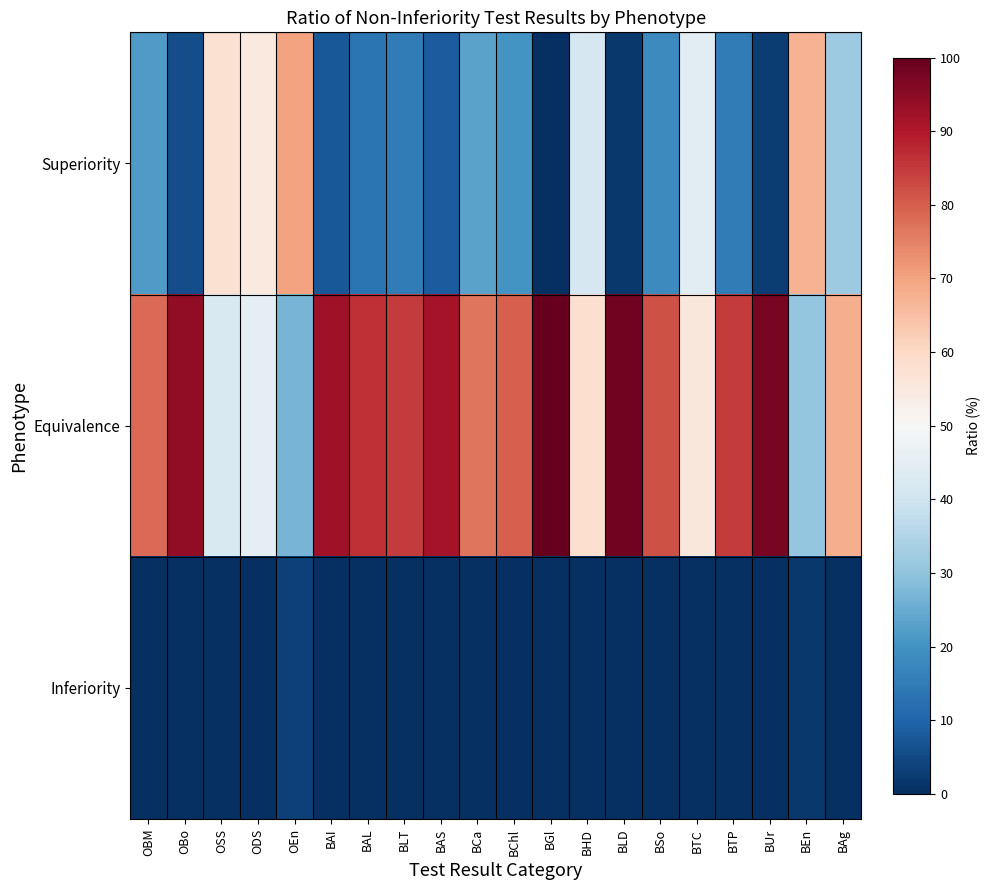

Reading left to right, list all the values displayed in this chart.

Superiority: OBM=21.7	OBo=5.8	OSS=57.5	ODS=55.0	OEn=70.0	BAI=7.5	BAL=13.3	BLT=15.0	BAS=8.3	BCa=23.3	BChl=20.0	BGl=0.0	BHD=41.7	BLD=1.7	BSo=18.3	BTC=44.2	BTP=15.0	BUr=2.5	BEn=67.5	BAg=31.7
Equivalence: OBM=78.3	OBo=94.2	OSS=42.5	ODS=45.0	OEn=26.7	BAI=92.5	BAL=86.7	BLT=85.0	BAS=91.7	BCa=76.7	BChl=80.0	BGl=100.0	BHD=58.3	BLD=98.3	BSo=81.7	BTC=55.8	BTP=85.0	BUr=97.5	BEn=30.8	BAg=68.3
Inferiority: OBM=0.0	OBo=0.0	OSS=0.0	ODS=0.0	OEn=3.3	BAI=0.0	BAL=0.0	BLT=0.0	BAS=0.0	BCa=0.0	BChl=0.0	BGl=0.0	BHD=0.0	BLD=0.0	BSo=0.0	BTC=0.0	BTP=0.0	BUr=0.0	BEn=1.7	BAg=0.0